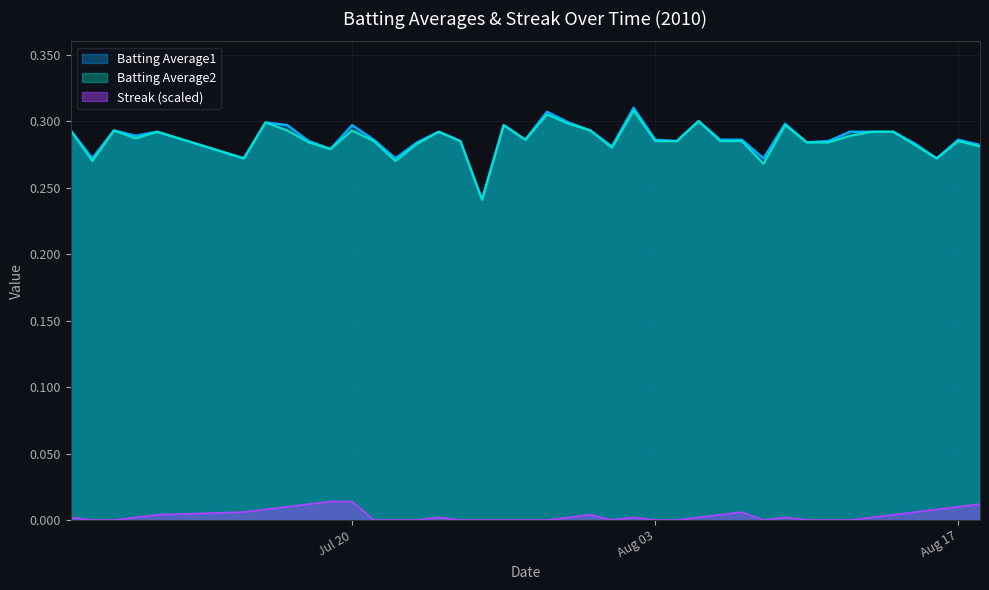

What are all the series names shown in the legend?

Batting Average1, Batting Average2, Streak (scaled)